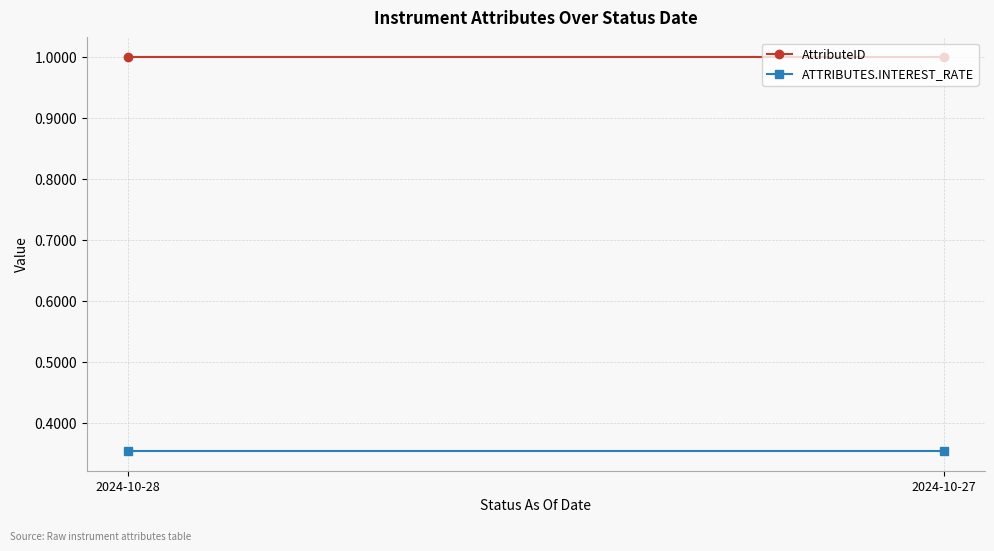

The value of ATTRIBUTES.INTEREST_RATE at 2024-10-27 is 0.4. True or false?

True